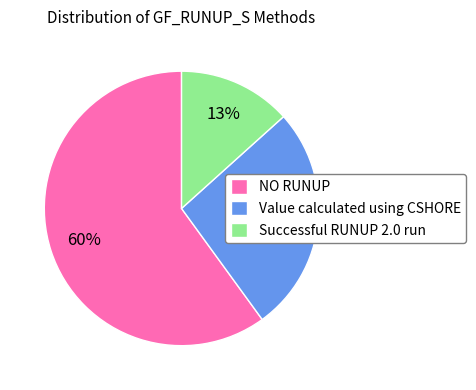

Which slice is the smallest?

Successful RUNUP 2.0 run